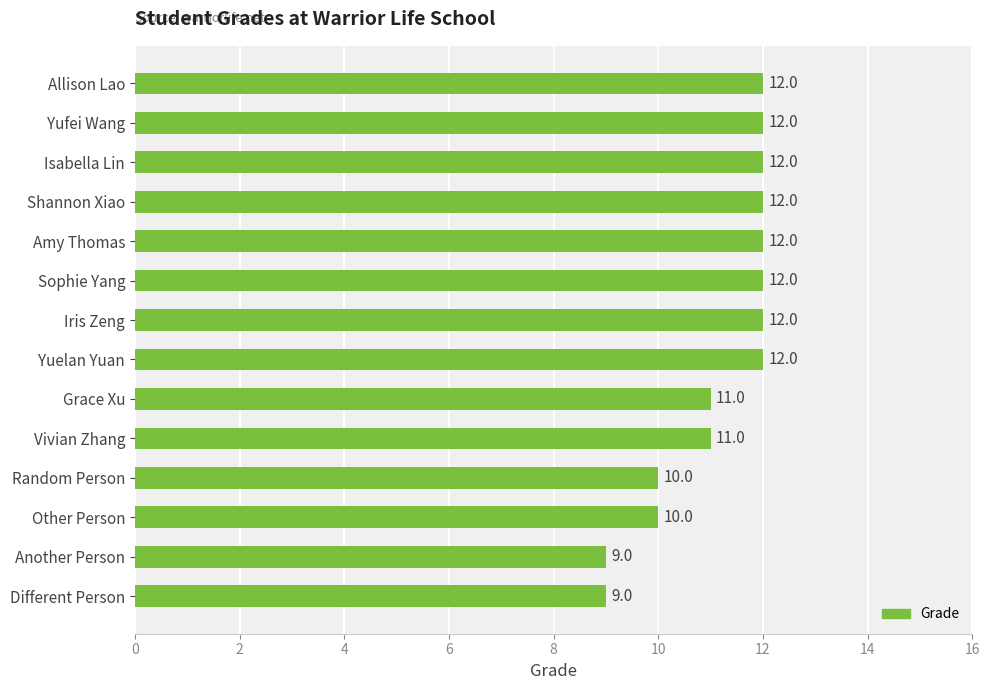

Reading top to bottom, what are all the values shown in this chart?

Allison Lao=12	Yufei Wang=12	Isabella Lin=12	Shannon Xiao=12	Amy Thomas=12	Sophie Yang=12	Iris Zeng=12	Yuelan Yuan=12	Grace Xu=11	Vivian Zhang=11	Random Person=10	Other Person=10	Another Person=9	Different Person=9